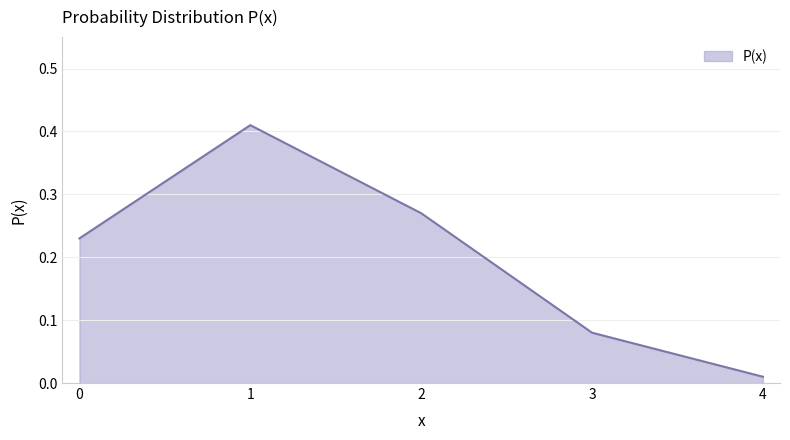

At which category does the data reach its first local peak?

1